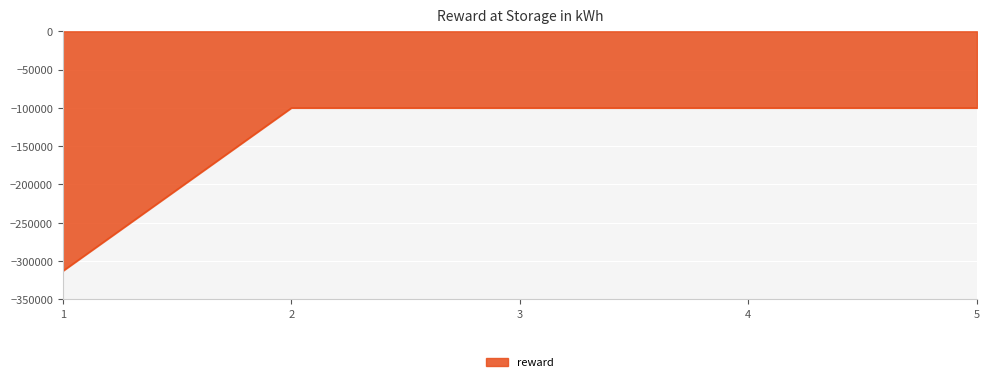

What is the greatest value displayed?

-100000.0